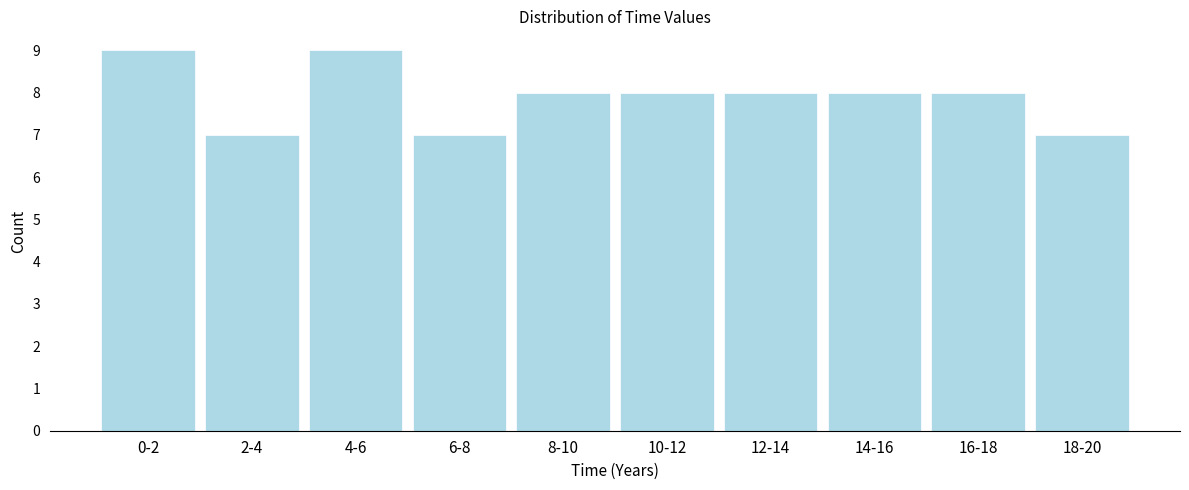

Reading left to right, transcribe all the data shown in this chart.

0-2=9	2-4=7	4-6=9	6-8=7	8-10=8	10-12=8	12-14=8	14-16=8	16-18=8	18-20=7